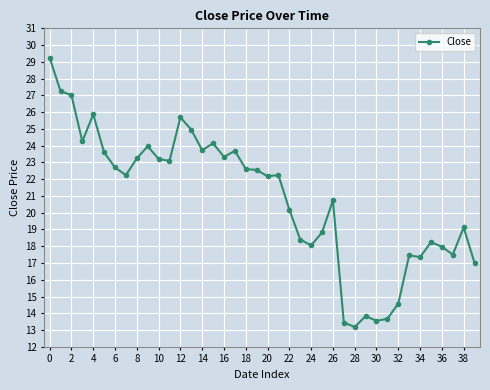

What is the difference between the second highest and minimum values?

14.1